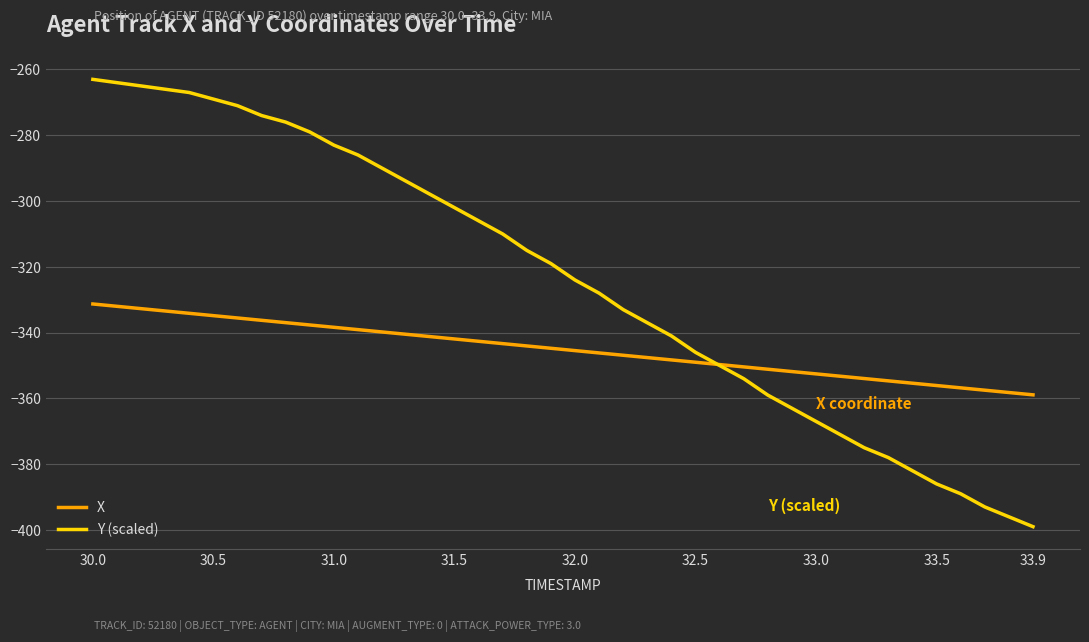

What is the minimum value for Y (scaled)?

-399.0